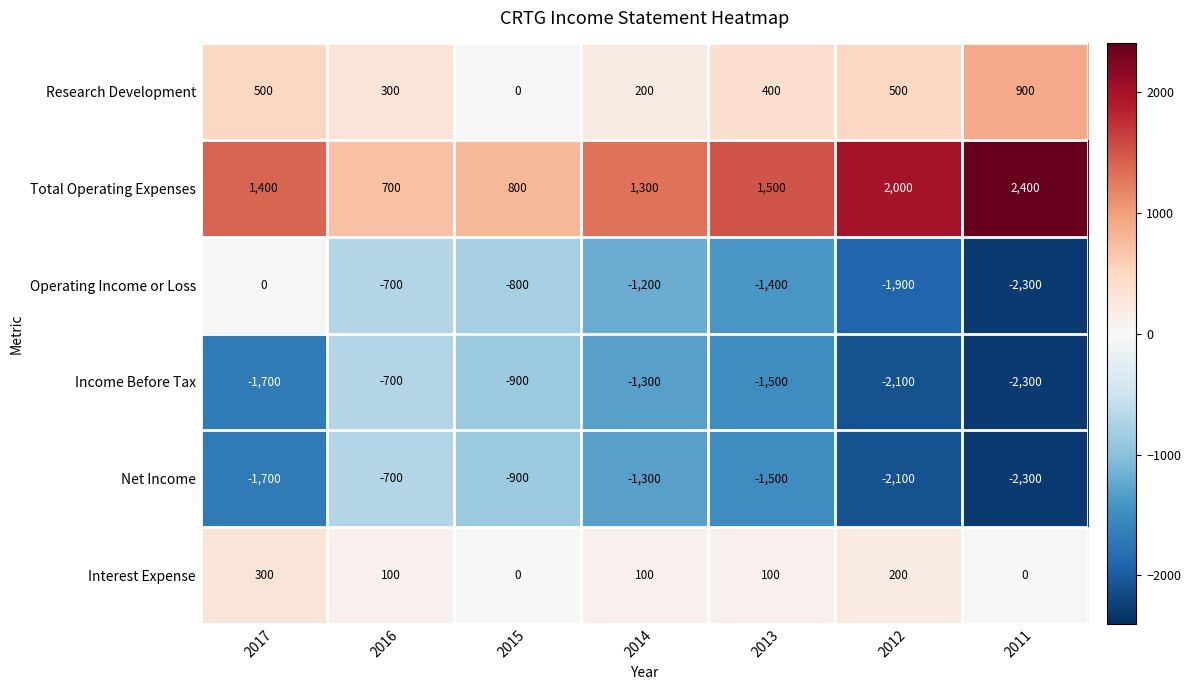

True or false: Total Operating Expenses has a value of 1300 at 2014.

True